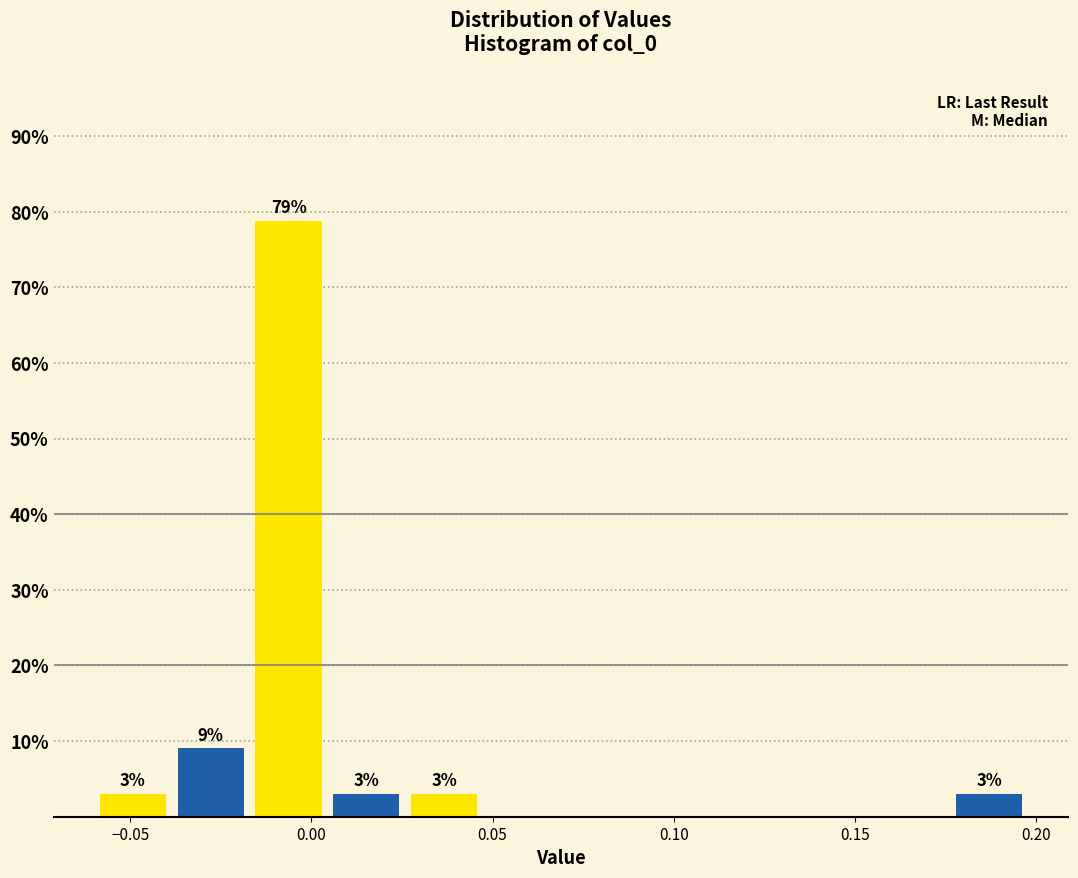

Over which range of the x-axis is the bar tallest?

-0.015 to 0.005